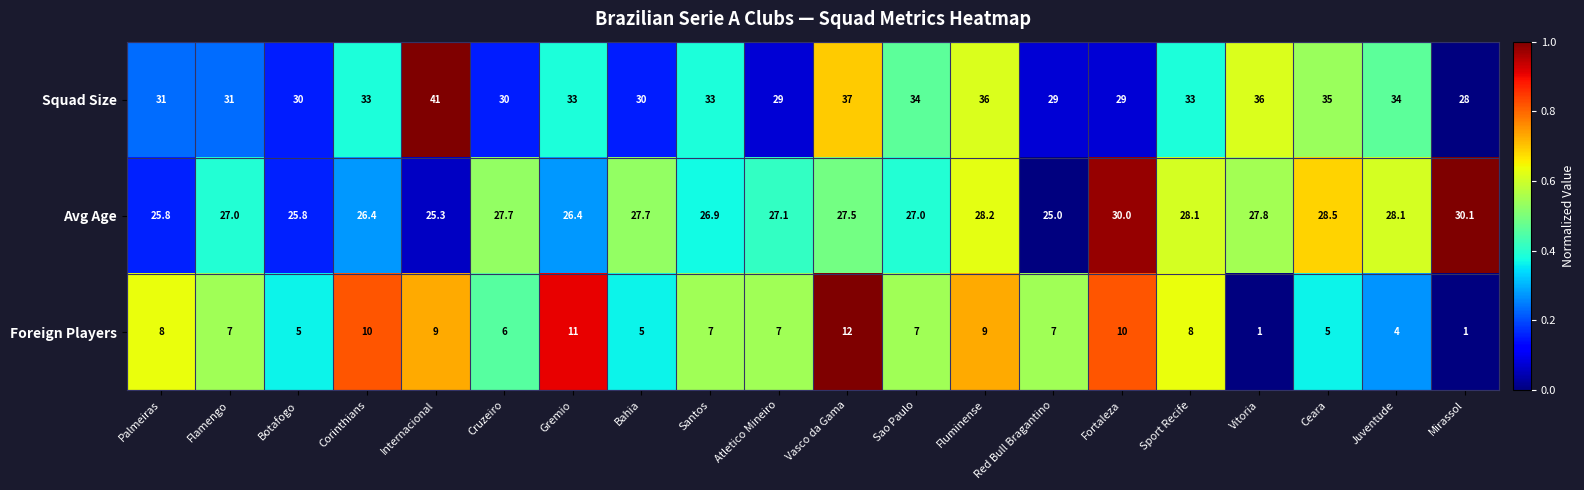

Rank the series by their maximum value, from lowest to highest.

Foreign Players, Avg Age, Squad Size